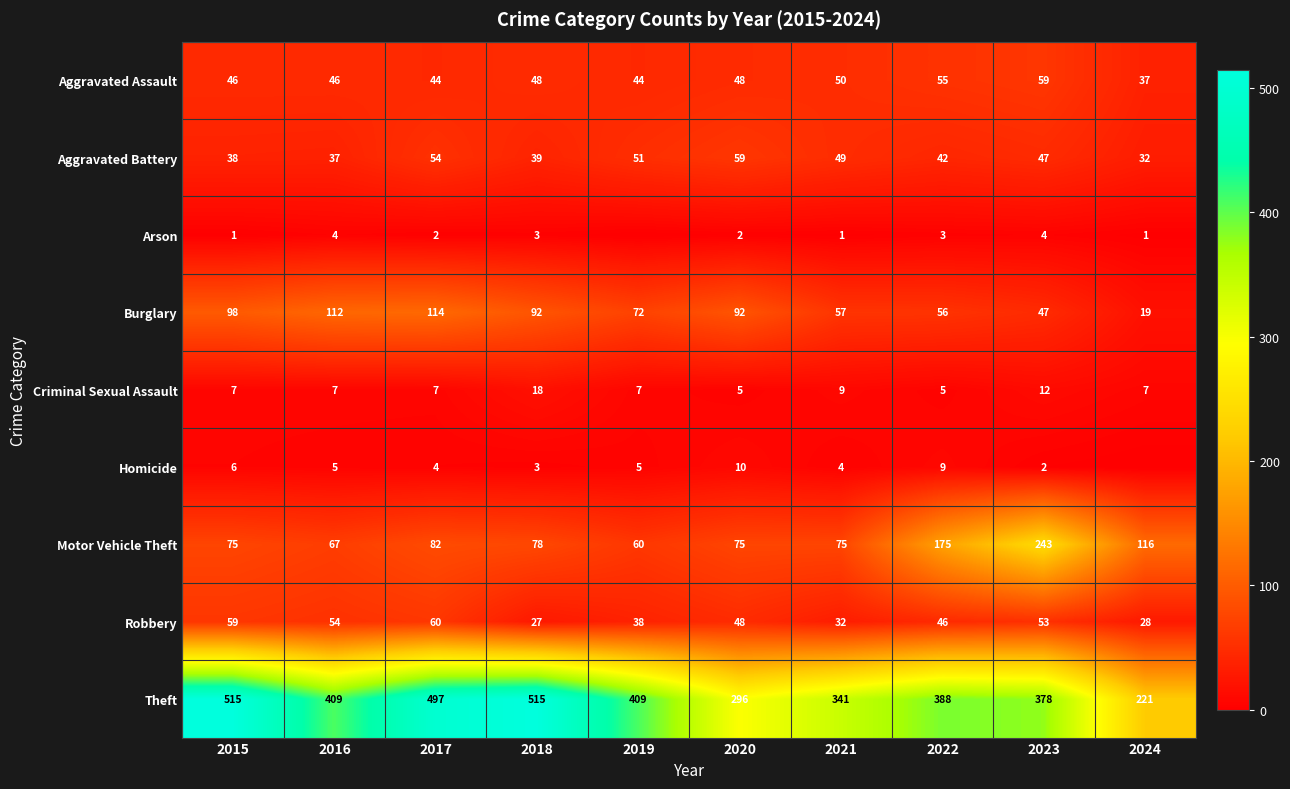

The value of Burglary at 2019 is 23. True or false?

False